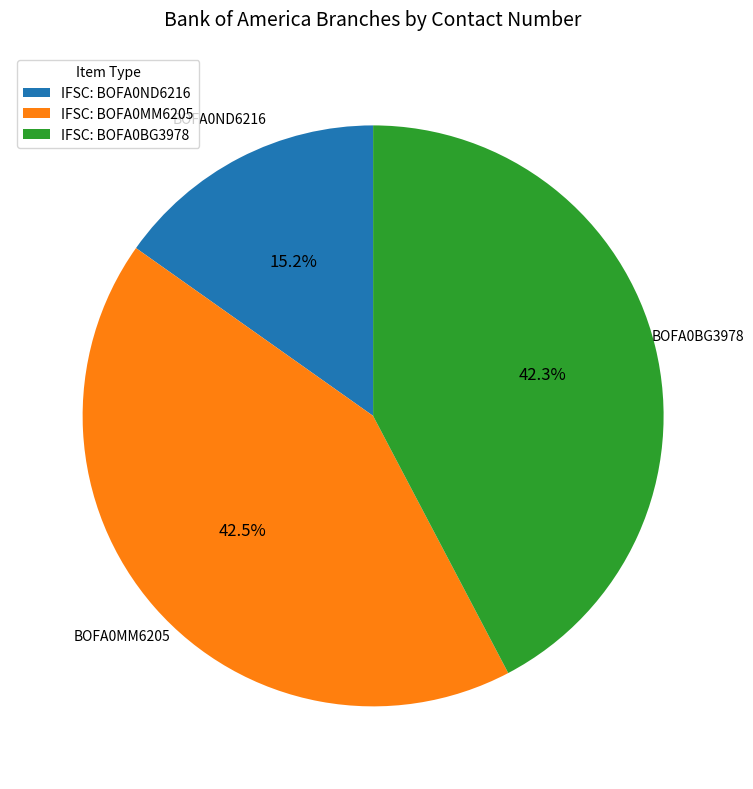

How many slices are in this pie chart?

3